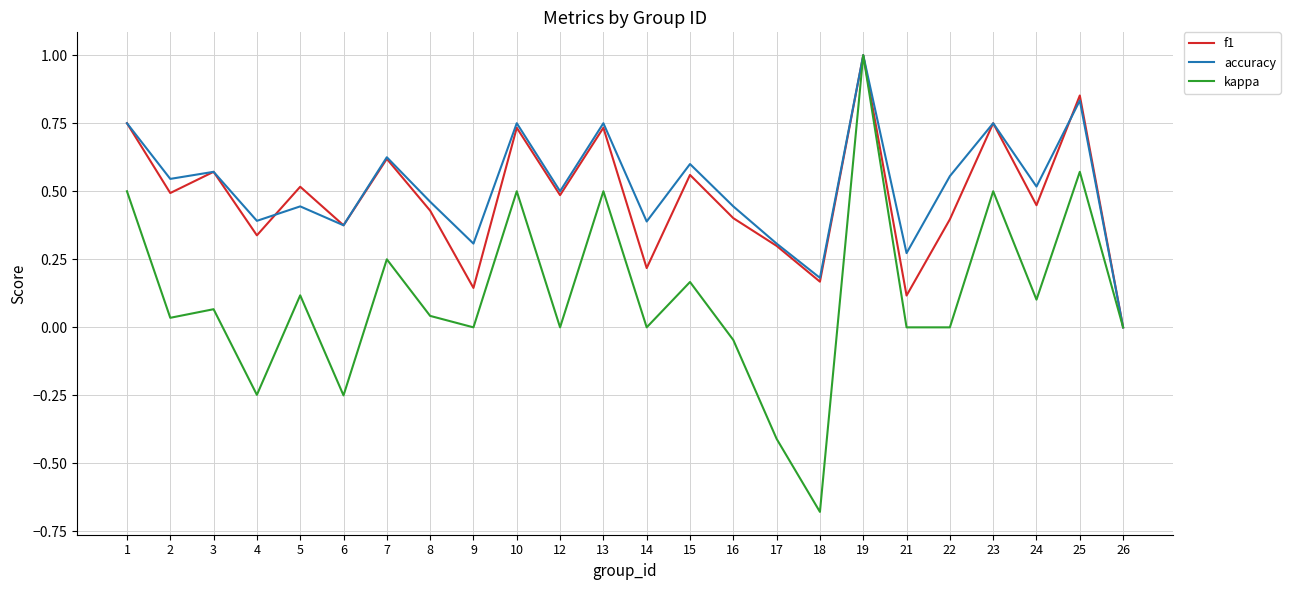

Which category has the highest value in the f1 series?

19